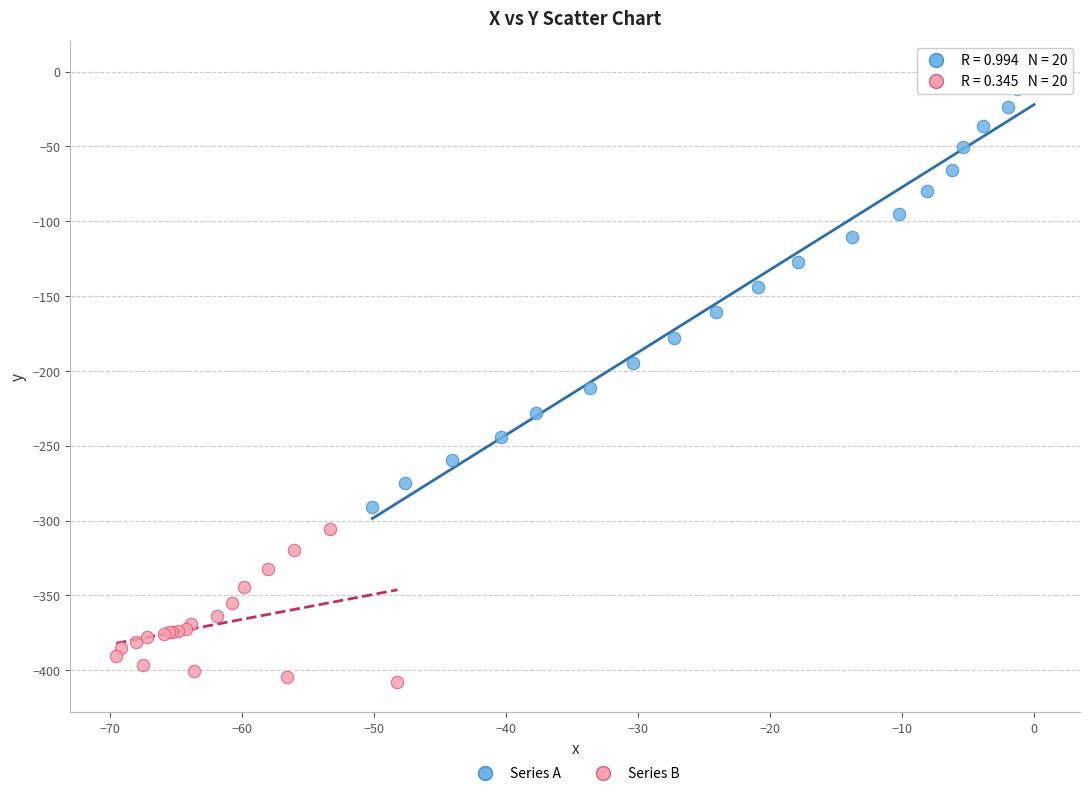

Which series contains the highest Y value?

Series A